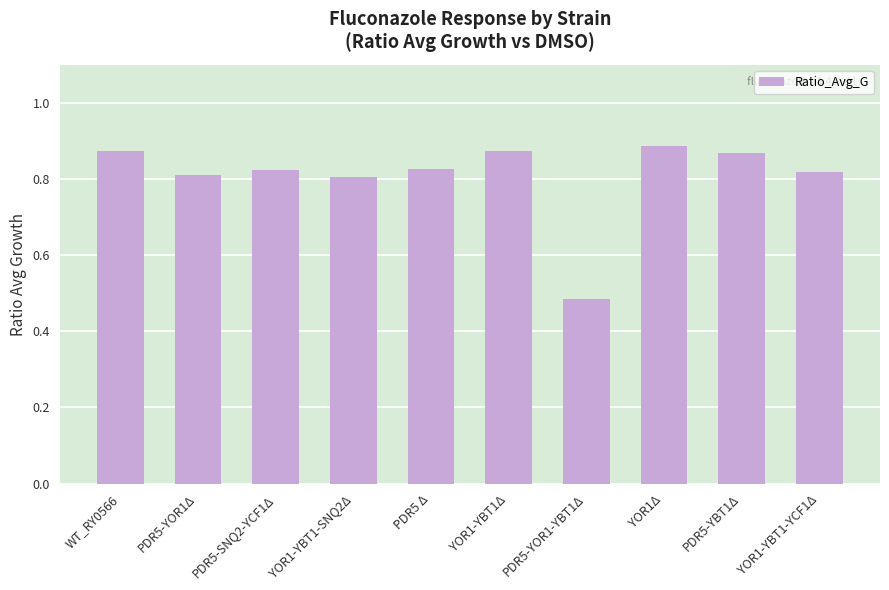

Where is the data nearest to the value 0?

PDR5-YOR1-YBT1Δ